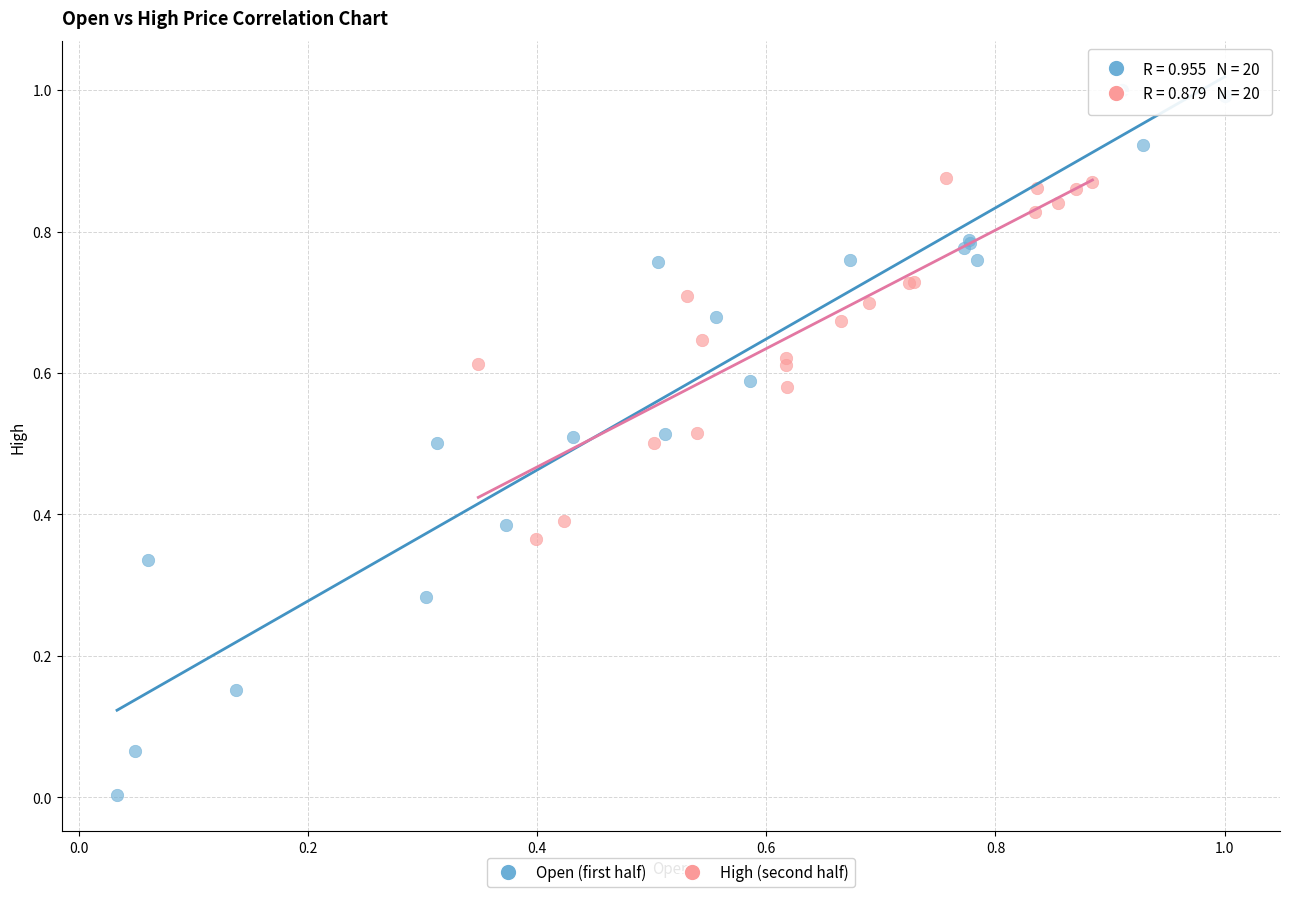

Which series contains the highest Y value?

Open (first half)